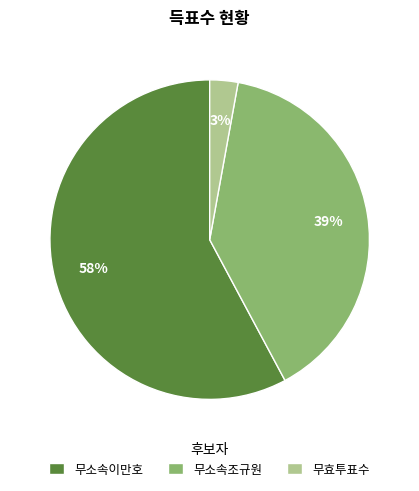

To the nearest percent, what portion does 무소속이만호 represent?

58%